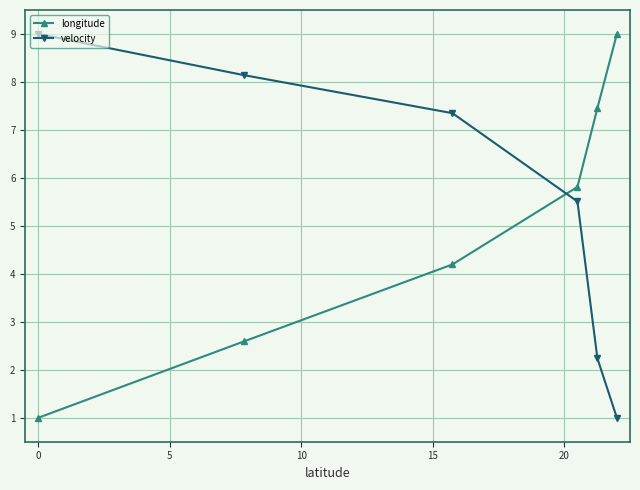

What is the minimum value for velocity?

1.0